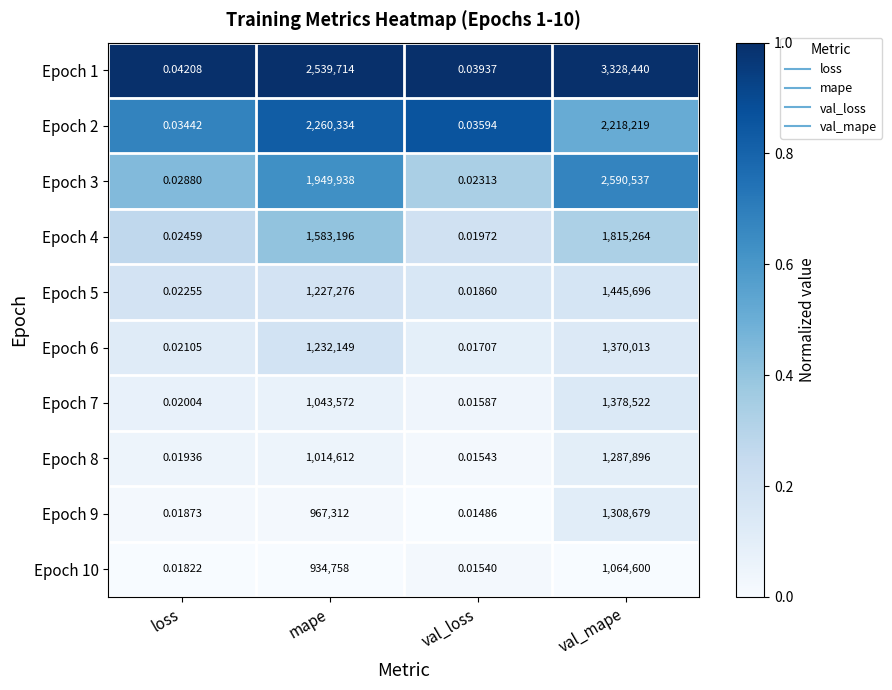

At which category is the sum across all series the highest?

val_mape